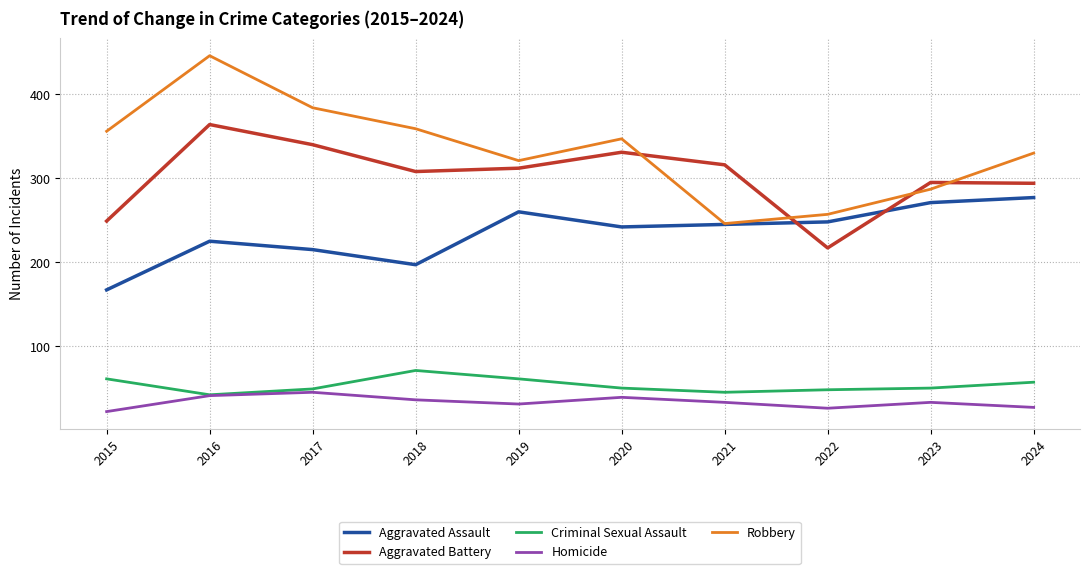

At which category does Homicide reach its first local peak?

2017